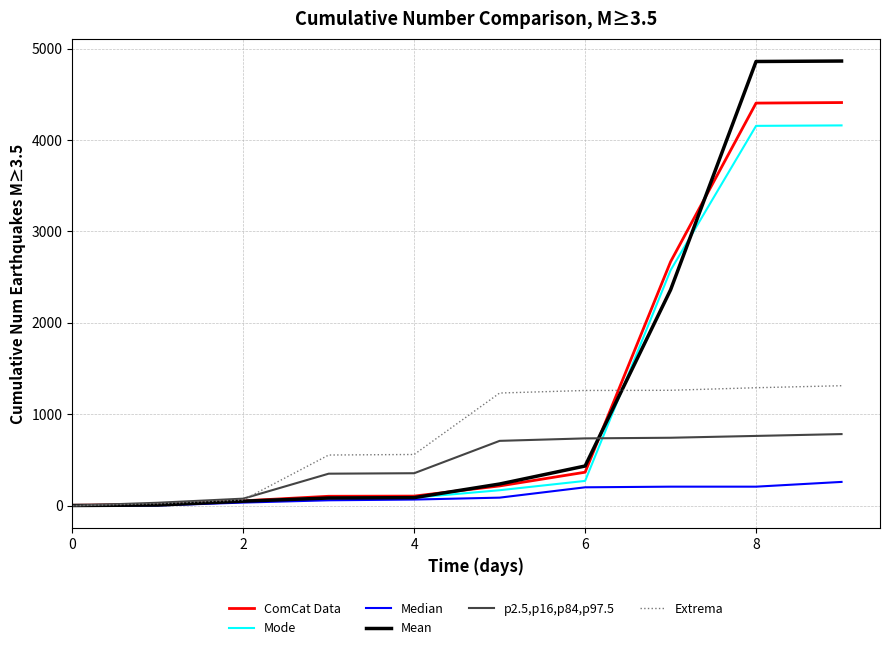

List the series in order of their peak value, highest first.

Mean, ComCat Data, Mode, Extrema, p2.5,p16,p84,p97.5, Median